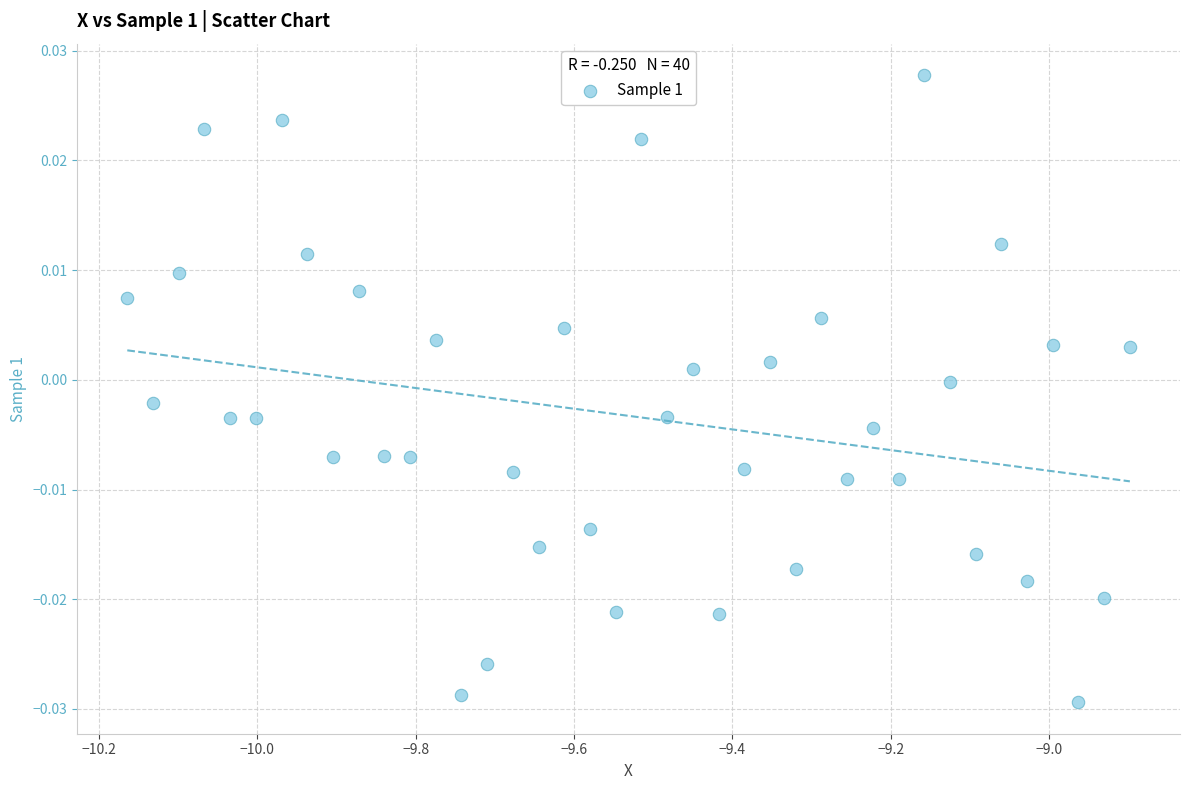

What is the range of X values (max minus min)?

1.3